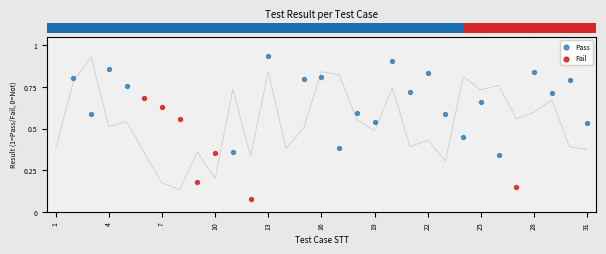

Which series contains the highest Y value?

Pass